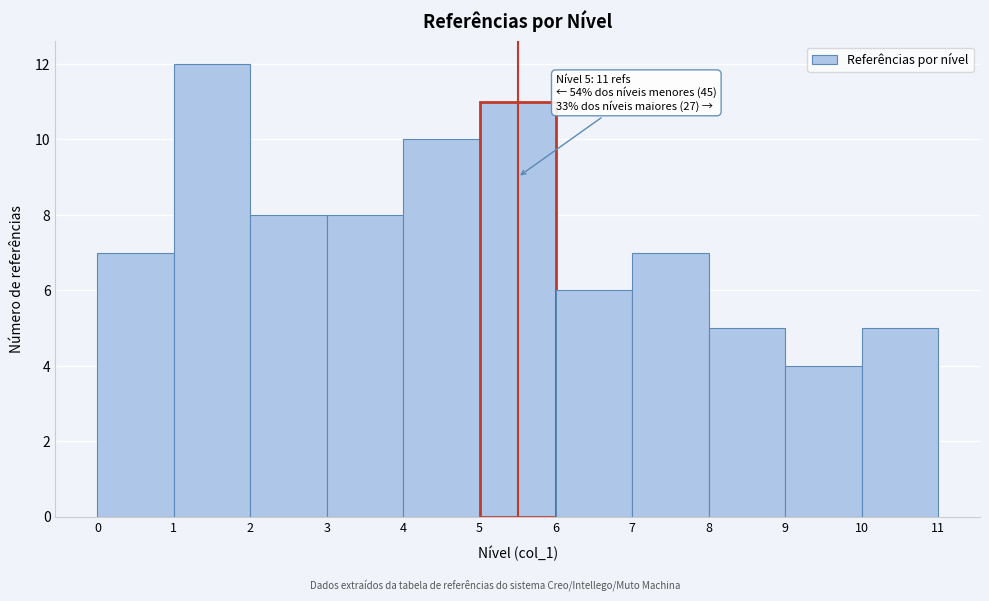

Which range on the x-axis has the tallest bar?

1 to 2